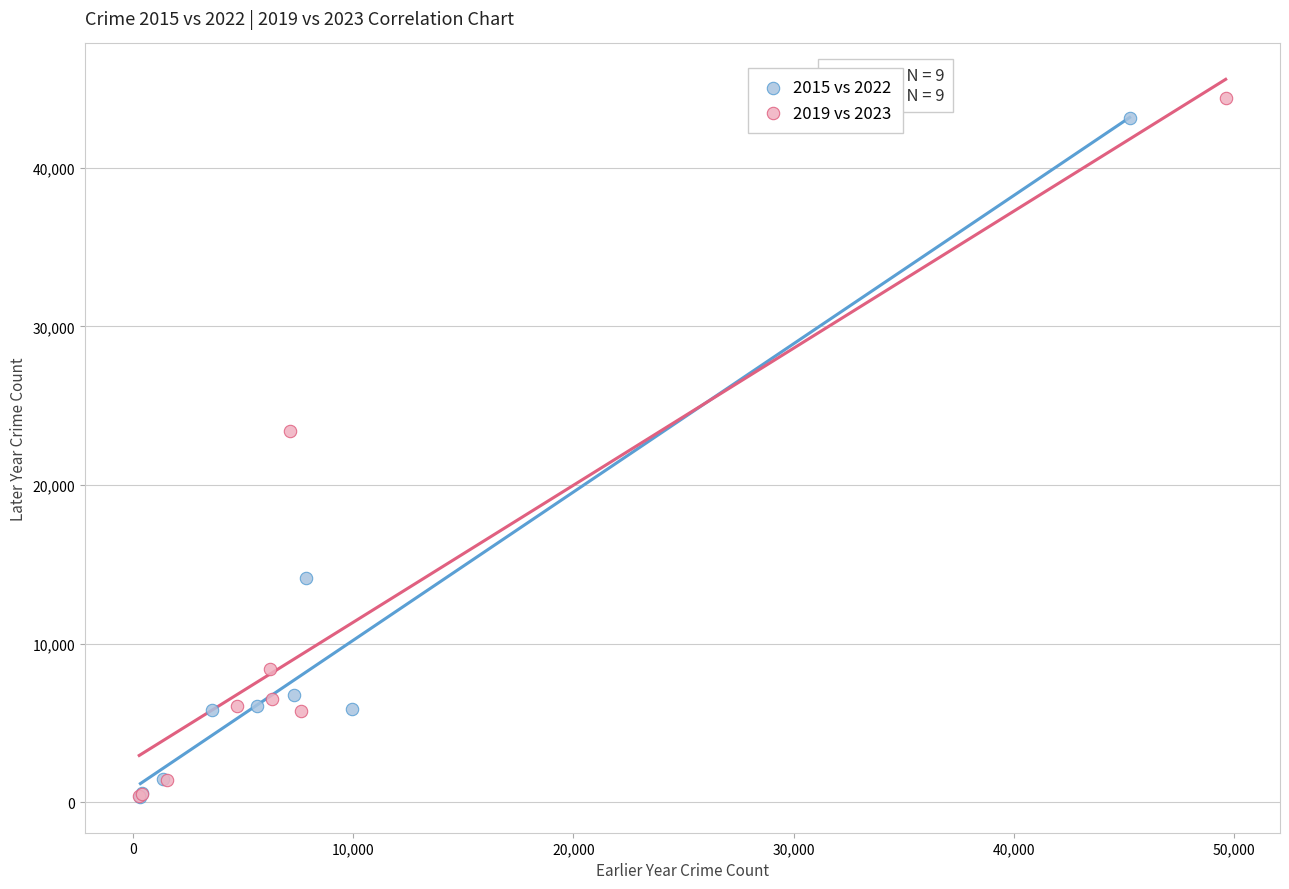

Which series reaches the maximum Y coordinate?

2019 vs 2023